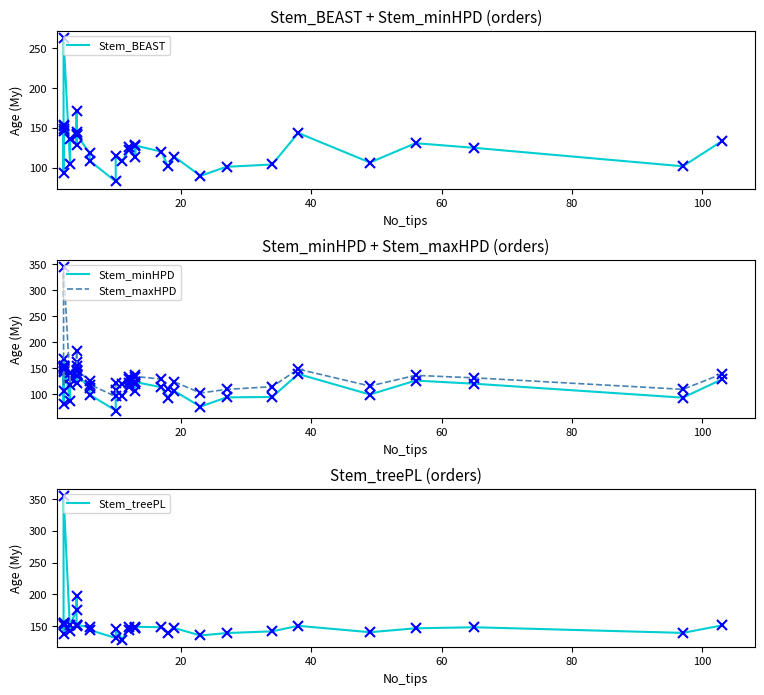

List the series in order of their peak value, highest first.

Stem_treePL, Stem_maxHPD, Stem_BEAST, Stem_minHPD